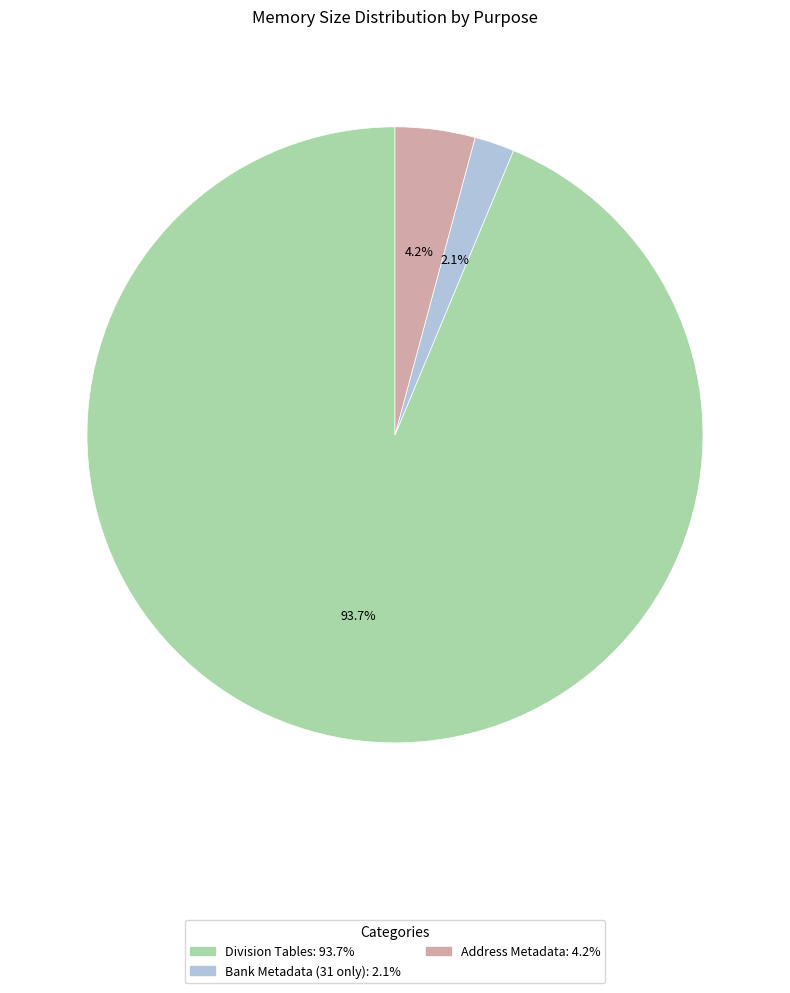

How many segments does this pie chart have?

3